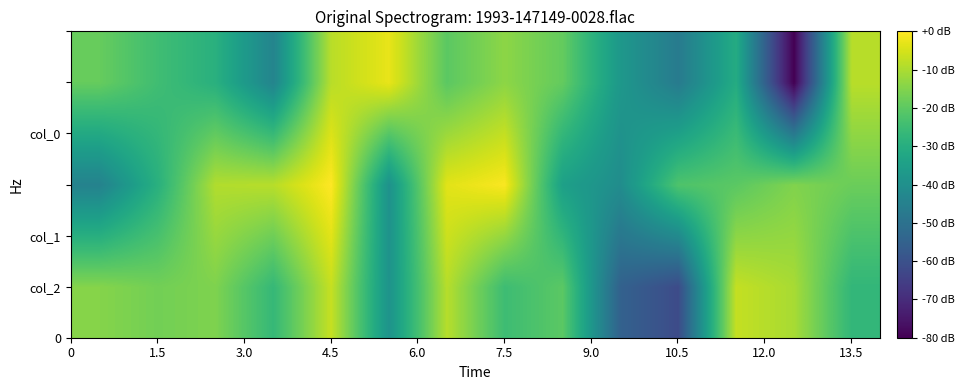

At which category is the sum across all series the highest?

4.5